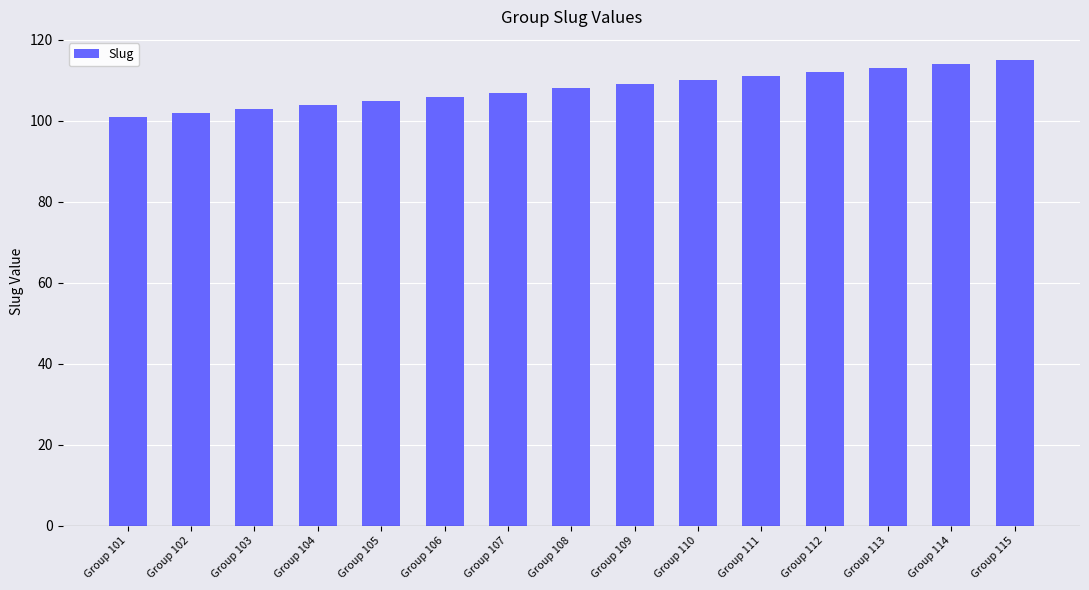

What is the minimum value shown in the chart?

101